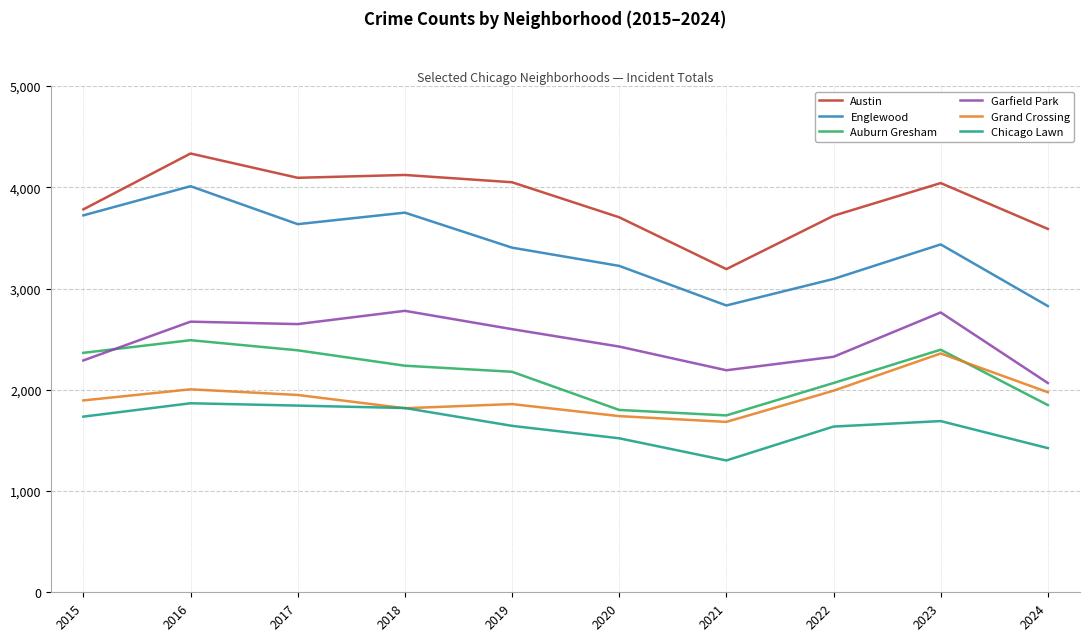

In Garfield Park, how many points are higher than both neighbors (excluding endpoints)?

3